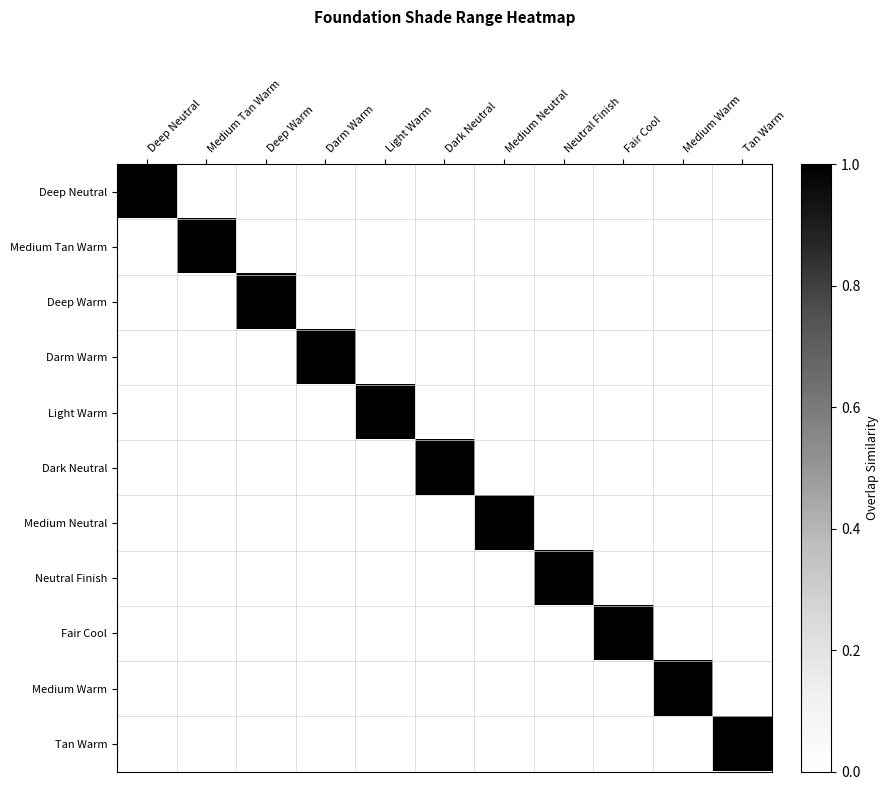

At how many categories does at least one series exceed 0?

11